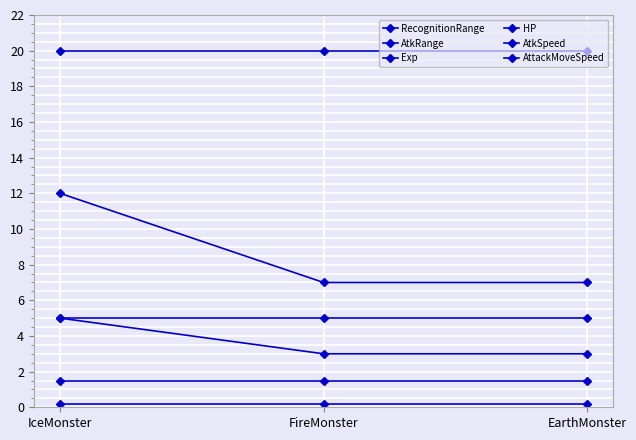

Which series has the widest spread of values?

RecognitionRange